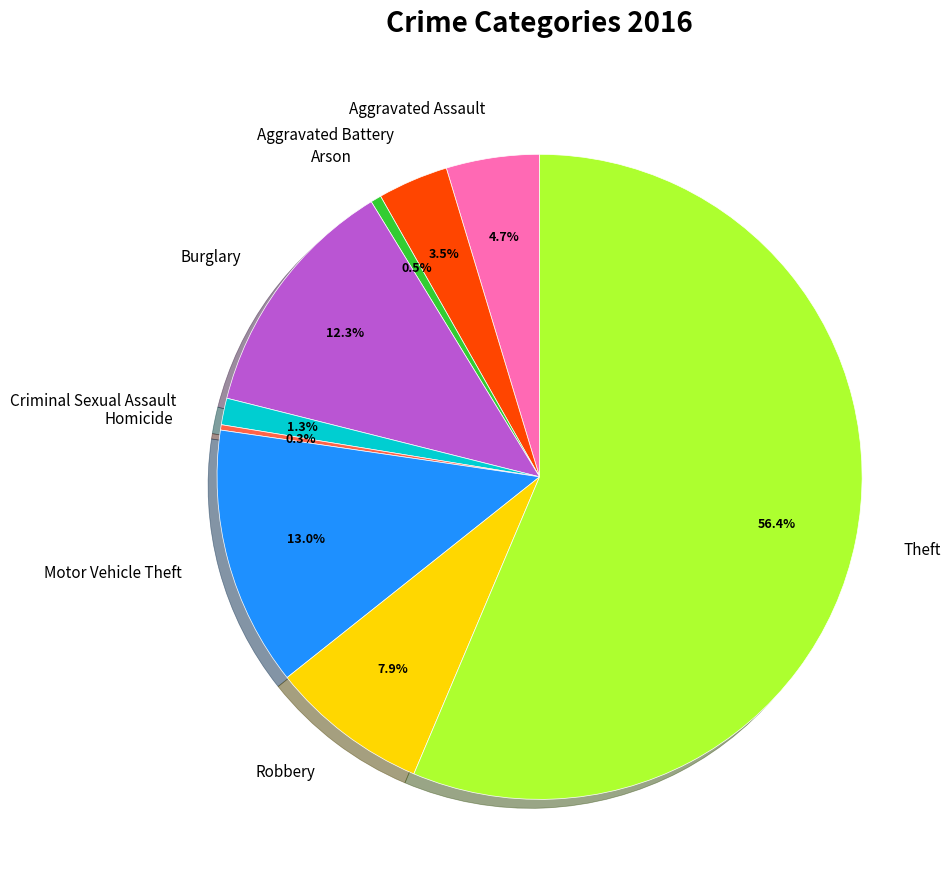

What percentage do Motor Vehicle Theft and Robbery together represent?

20.9%